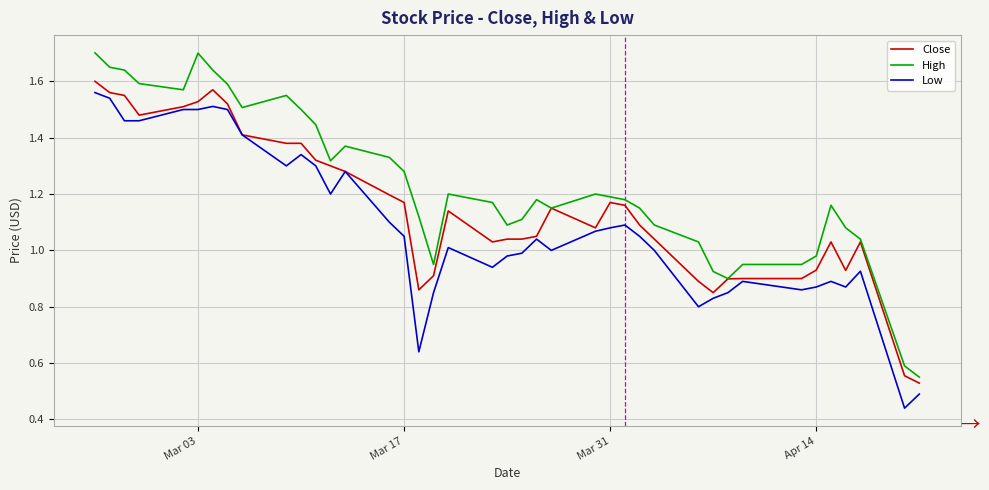

List the series in order of their overall mean, highest first.

High, Close, Low